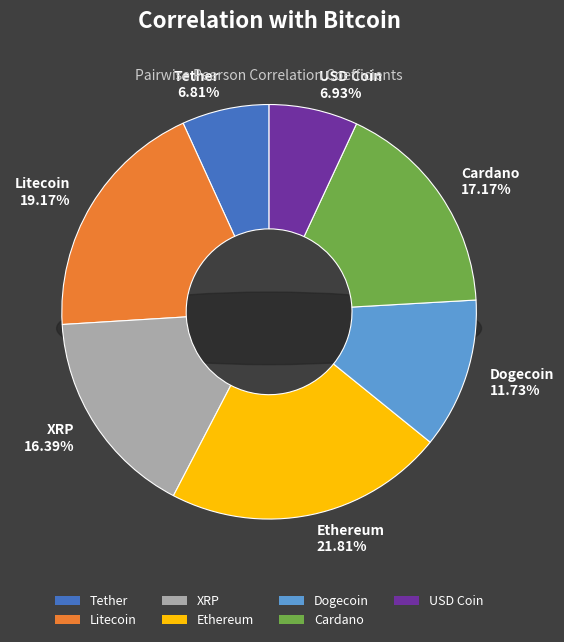

To the nearest percent, what is the difference between the USD Coin and XRP slice percentages?

9%